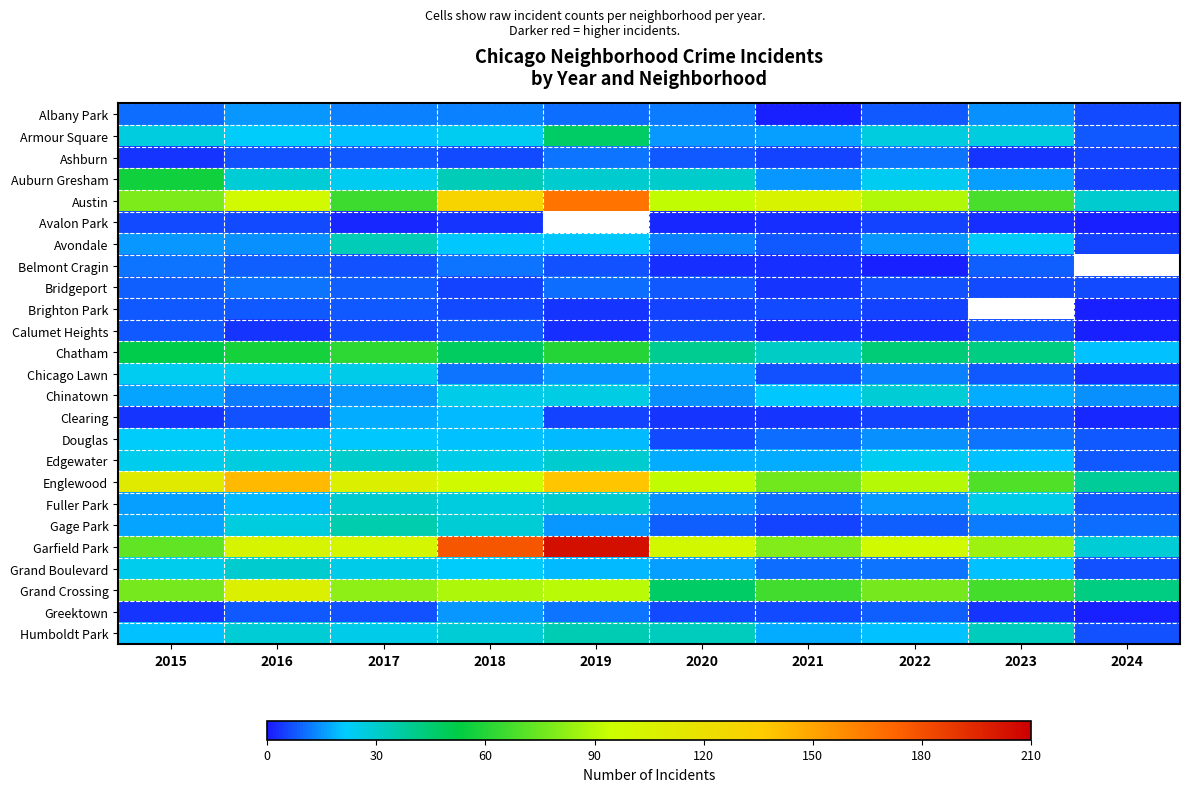

List the labels in order of Auburn Gresham value, largest first.

2015, 2018, 2020, 2019, 2016, 2017, 2022, 2023, 2021, 2024